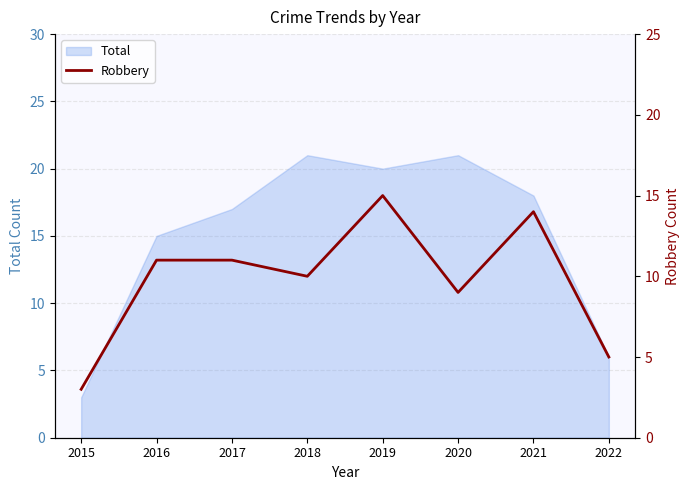

At which category does the chart reach its minimum across all series?

2015